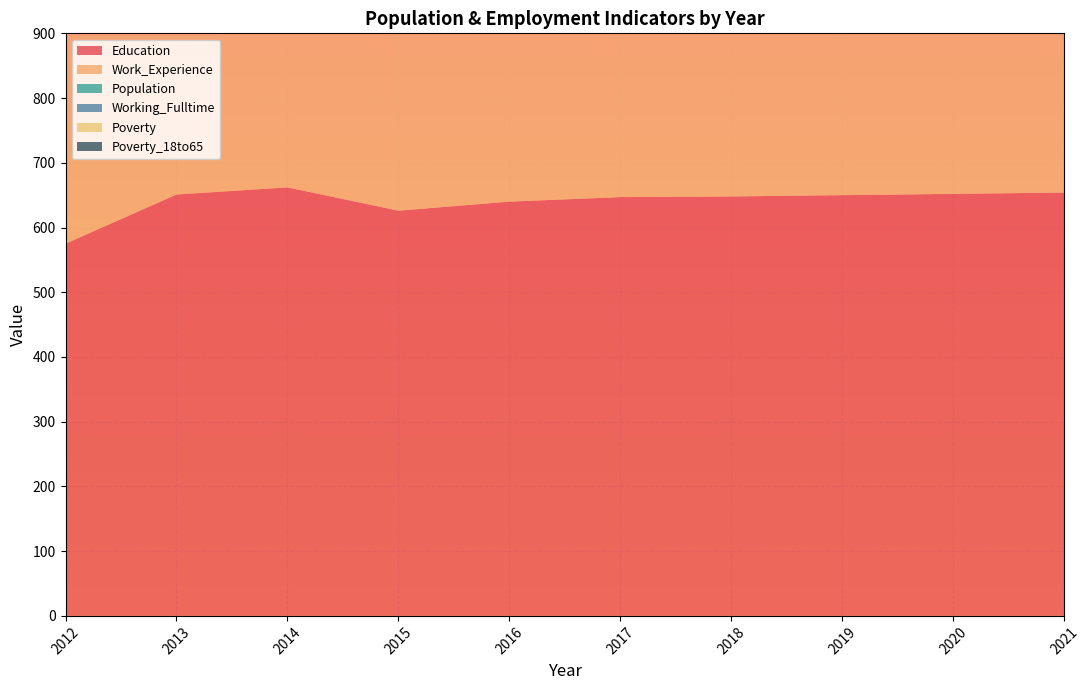

Reading left to right, transcribe all the data shown in this chart.

Education: 2012=575	2013=651	2014=662	2015=626	2016=640	2017=647	2018=648	2019=650	2020=652	2021=654
Work_Experience: 2012=653	2013=737	2014=756	2015=719	2016=764	2017=768	2018=770	2019=771	2020=773	2021=775
Population: 2012=485	2013=427	2014=492	2015=520	2016=479	2017=474	2018=476	2019=478	2020=479	2021=480
Working_Fulltime: 2012=59	2013=67	2014=73	2015=63	2016=54	2017=55	2018=57	2019=59	2020=60	2021=62
Poverty: 2012=49	2013=53	2014=42	2015=11	2016=25	2017=26	2018=26	2019=27	2020=27	2021=27
Poverty_18to65: 2012=24	2013=44	2014=38	2015=9	2016=16	2017=17	2018=17	2019=17	2020=17	2021=18